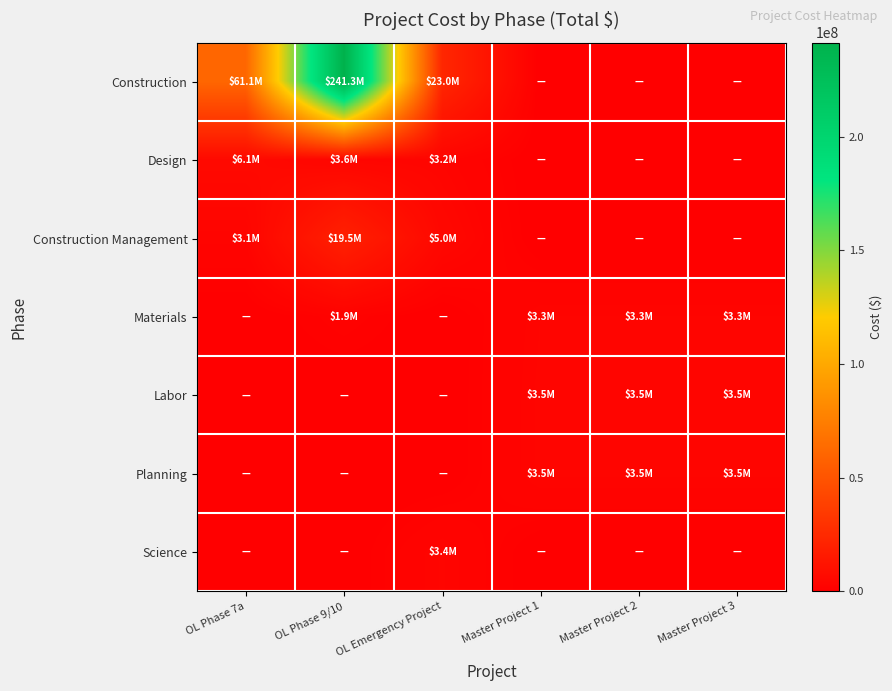

Between OL Emergency Project and Master Project 3, which series saw the biggest shift?

Construction